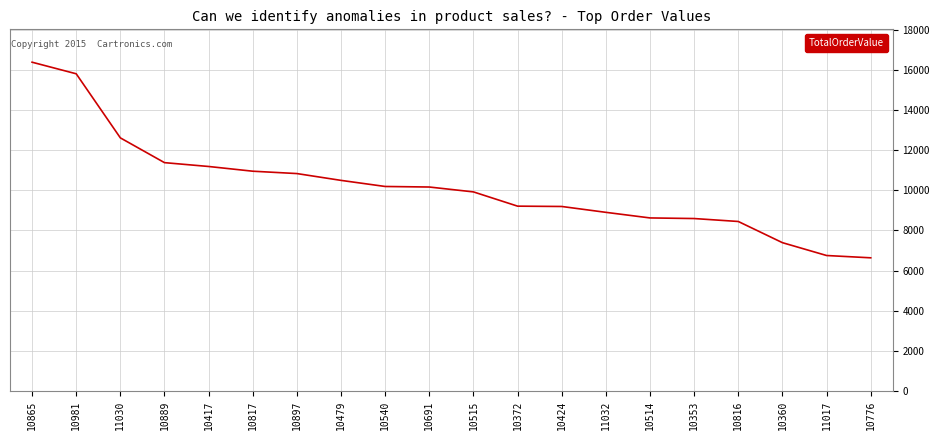

Which category has the highest value across all series?

10865